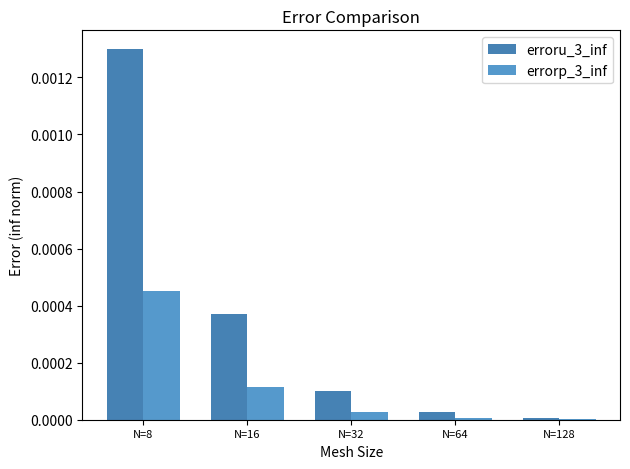

List the labels in order of erroru_3_inf value, smallest first.

N=128, N=64, N=32, N=16, N=8